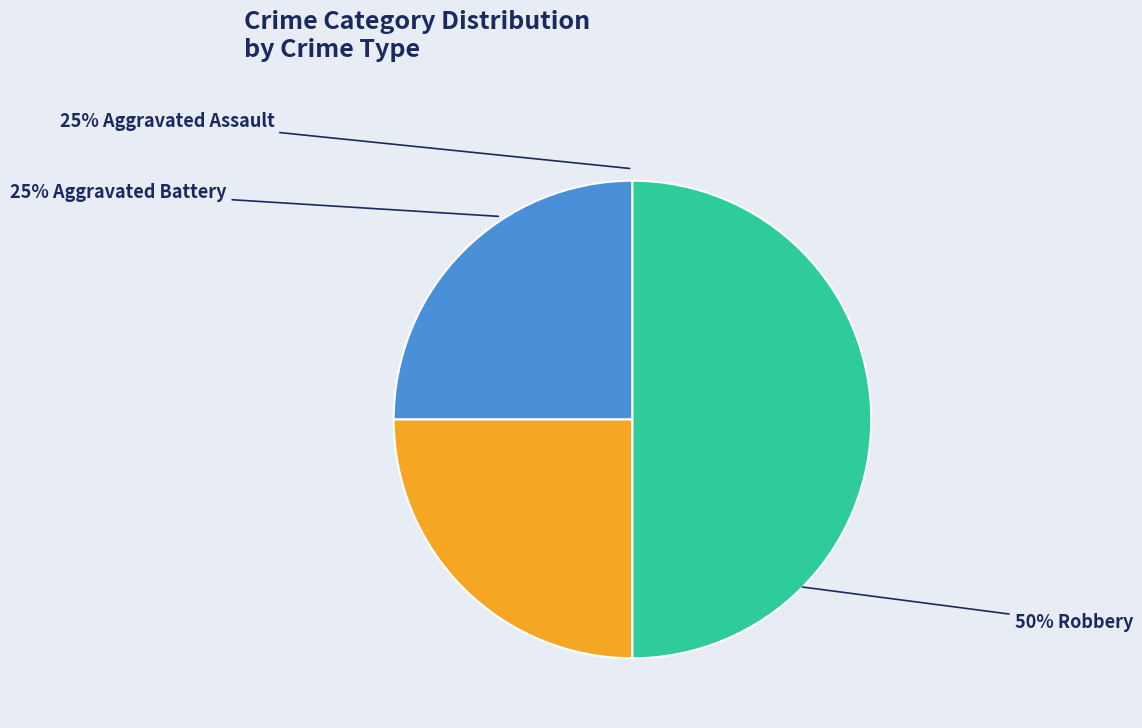

To the nearest percent, what is the difference between the largest and smallest slice percentages?

25%